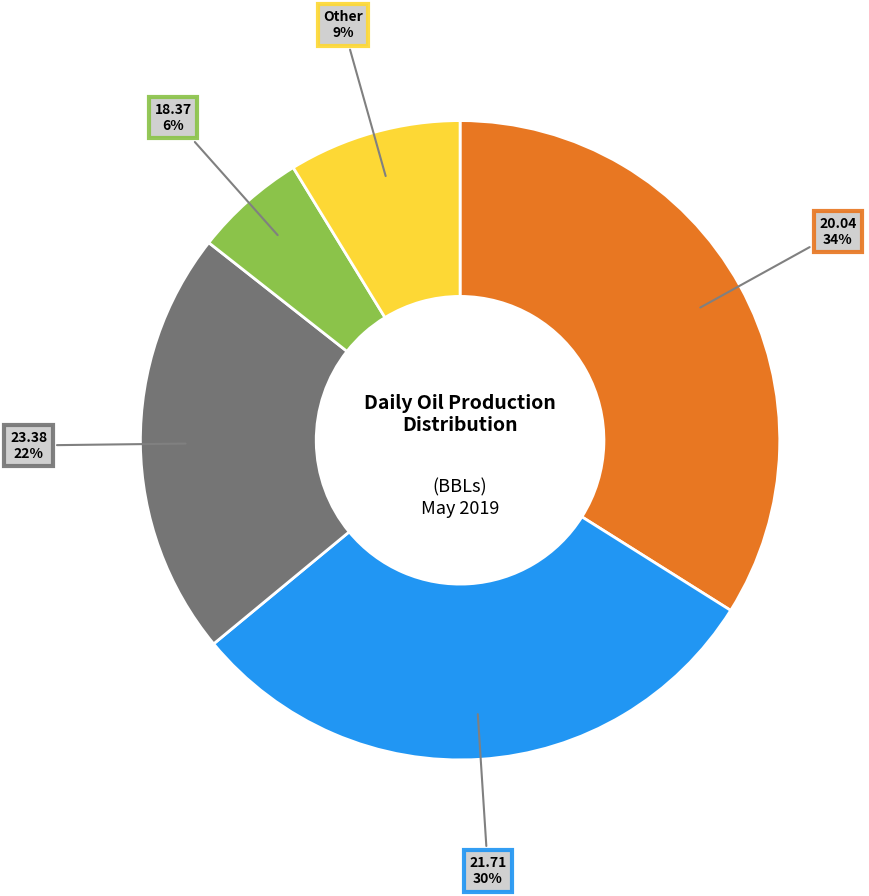

Does any single category account for the majority?

No